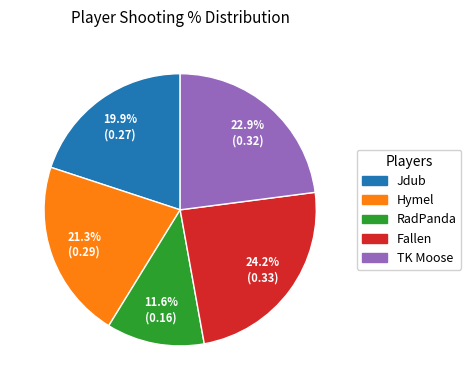

What percentage is NOT represented by Jdub?

80.1%